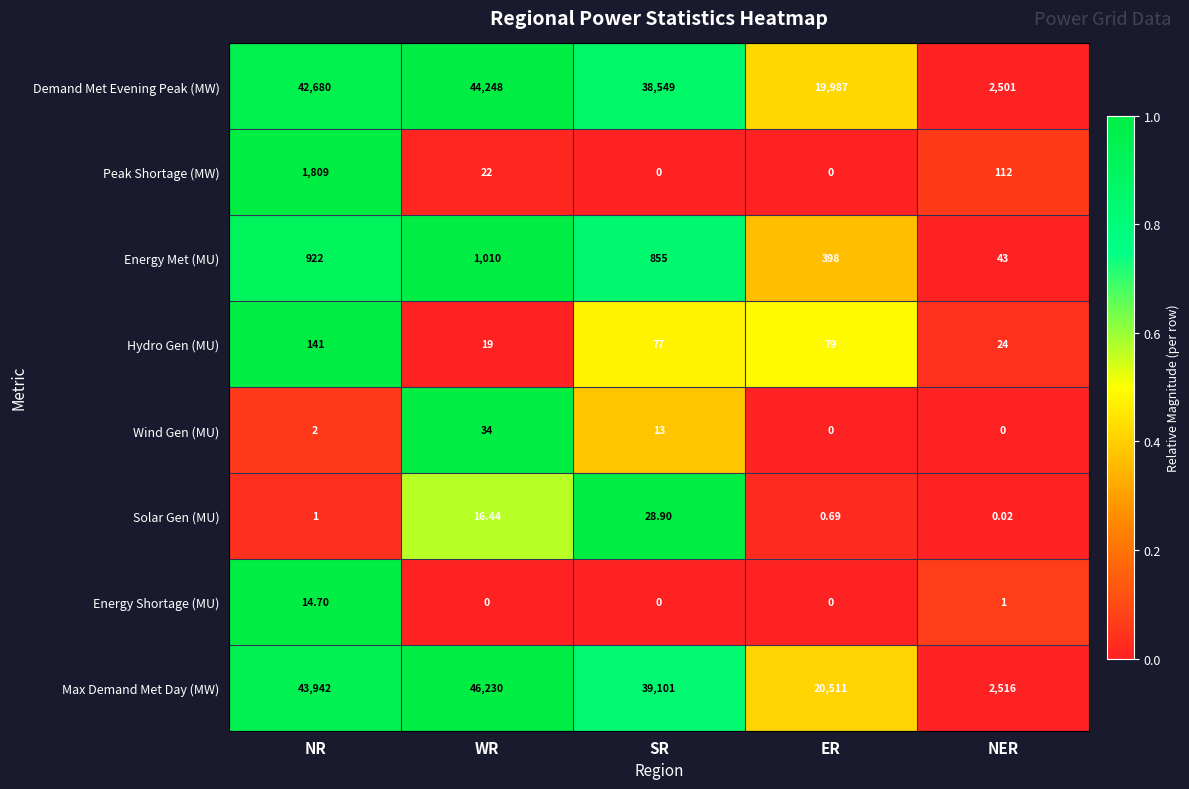

Which series has the largest total across all categories?

Max Demand Met Day (MW)